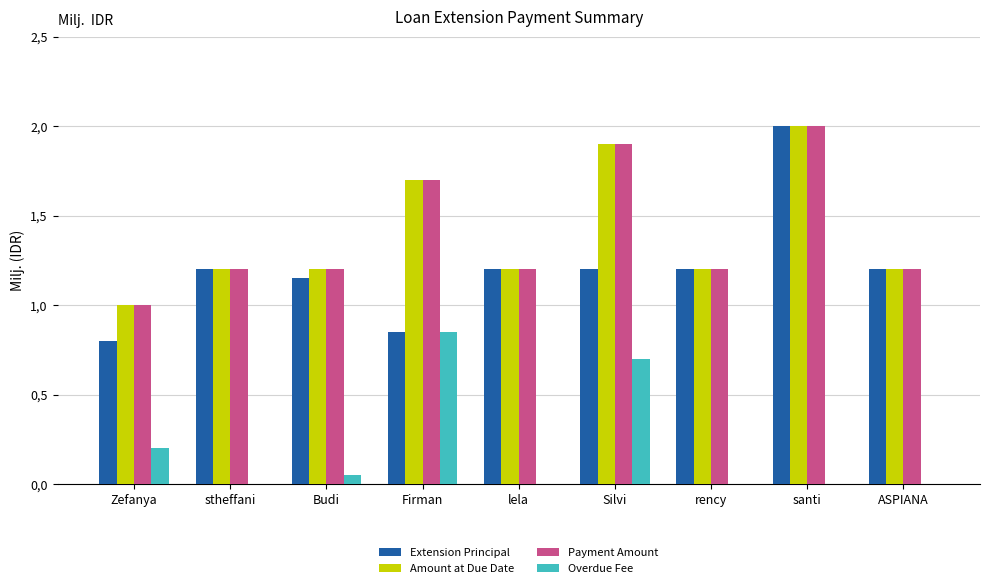

At which label does Extension Principal reach its minimum?

Zefanya